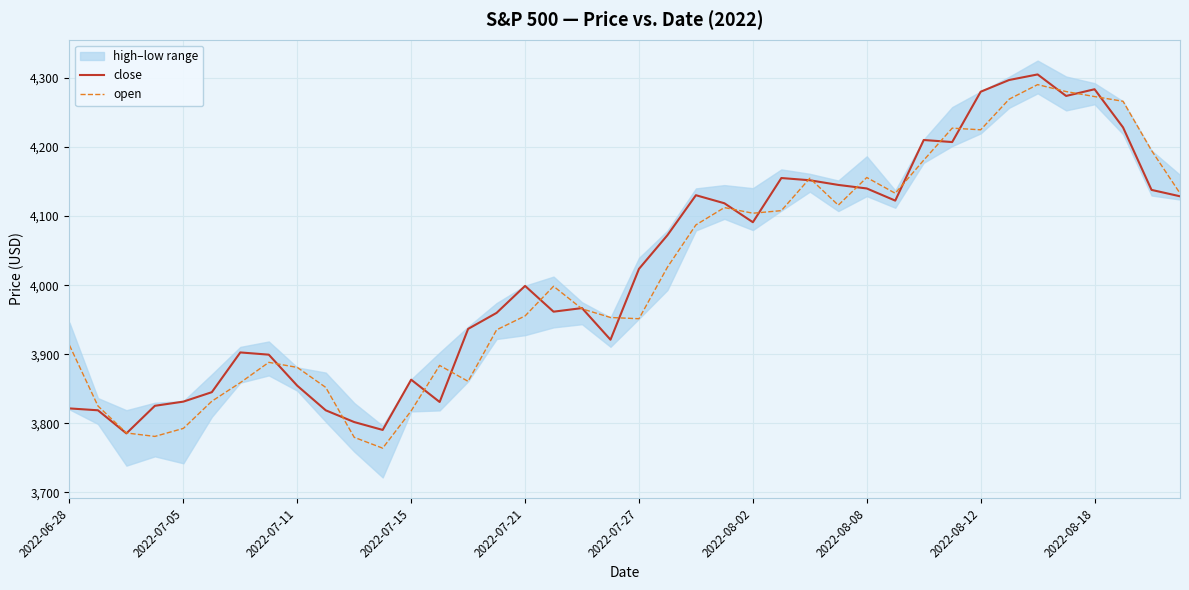

What value does the close series have at 21?

4072.4